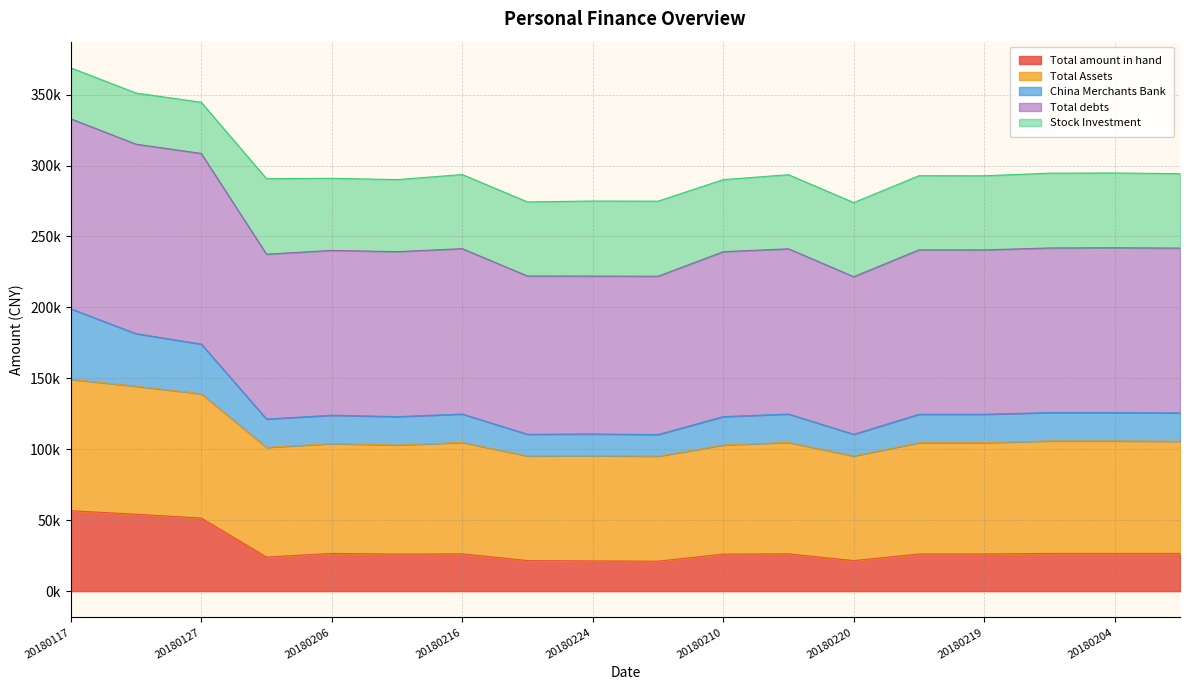

What are all the series names shown in the legend?

Total amount in hand, Total Assets, China Merchants Bank, Total debts, Stock Investment